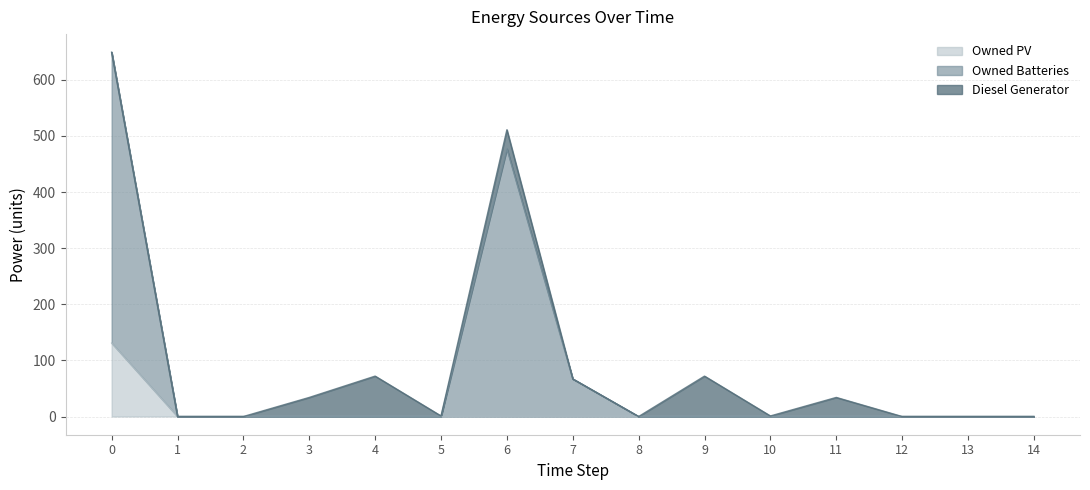

Which has a higher value, 6 or 14?

6